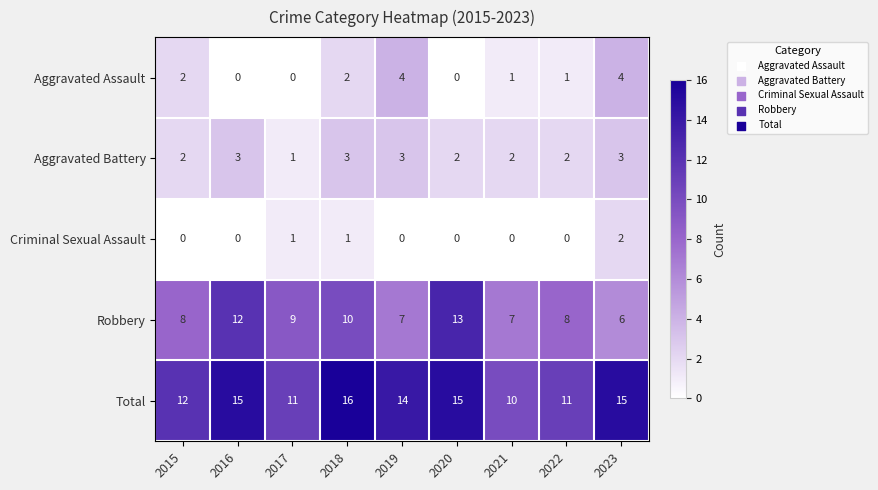

At which category is the sum across all series the highest?

2018